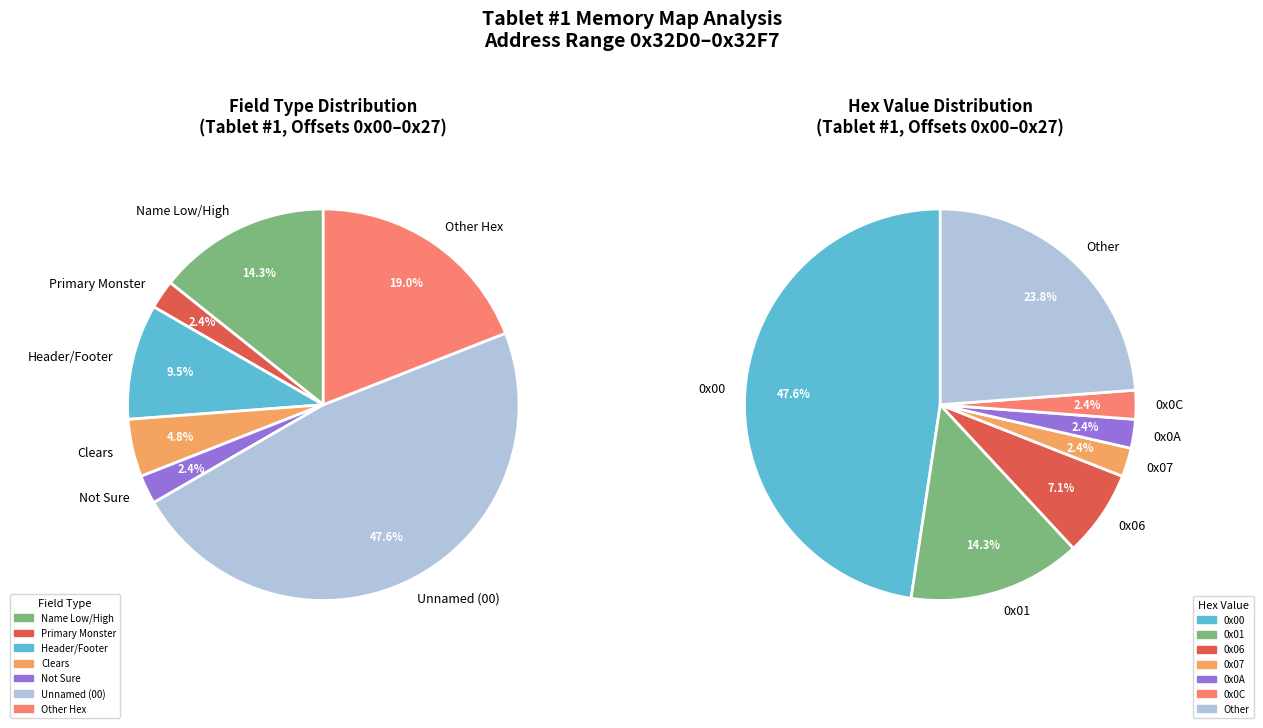

The 32DE slice represents 1% of the pie. True or false?

False